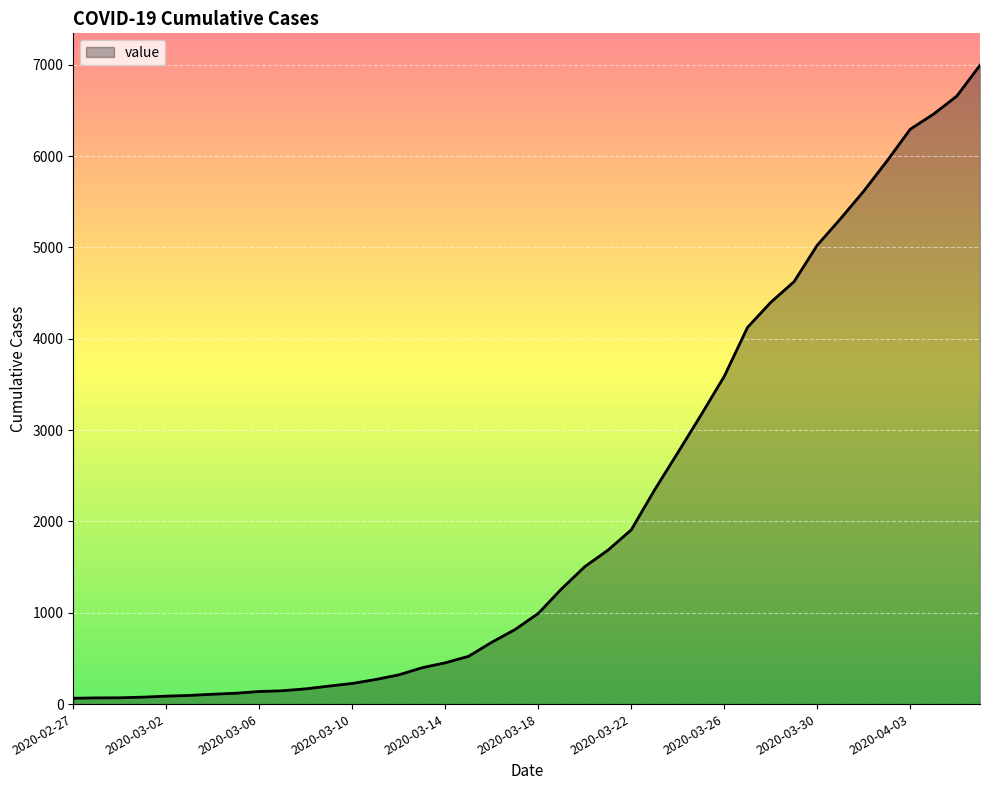

What is the difference between the maximum and minimum values?

6931